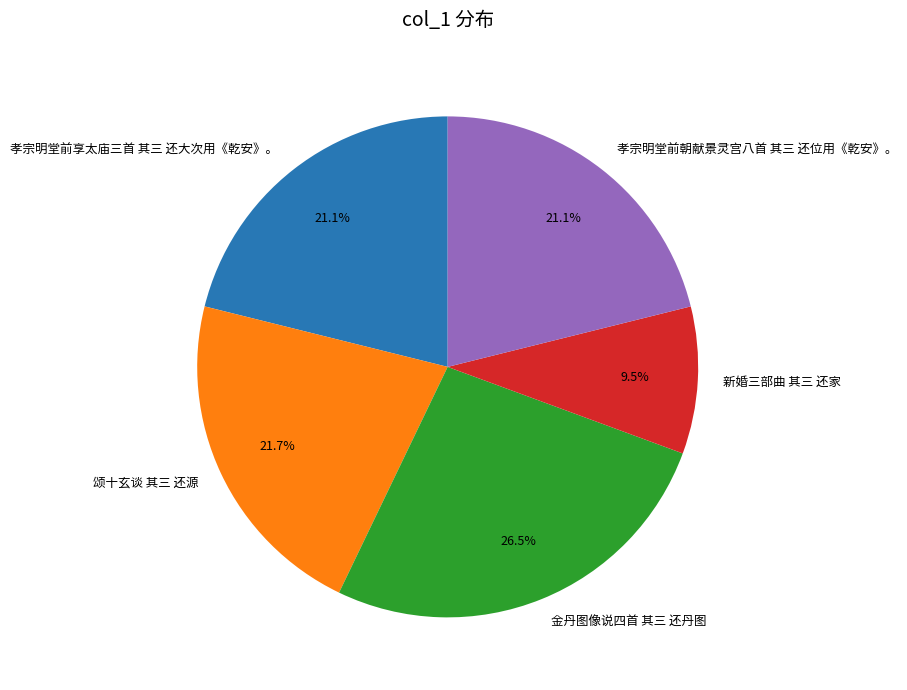

Do 新婚三部曲 其三 还家 and 金丹图像说四首 其三 还丹图 together represent more than half of the pie?

No